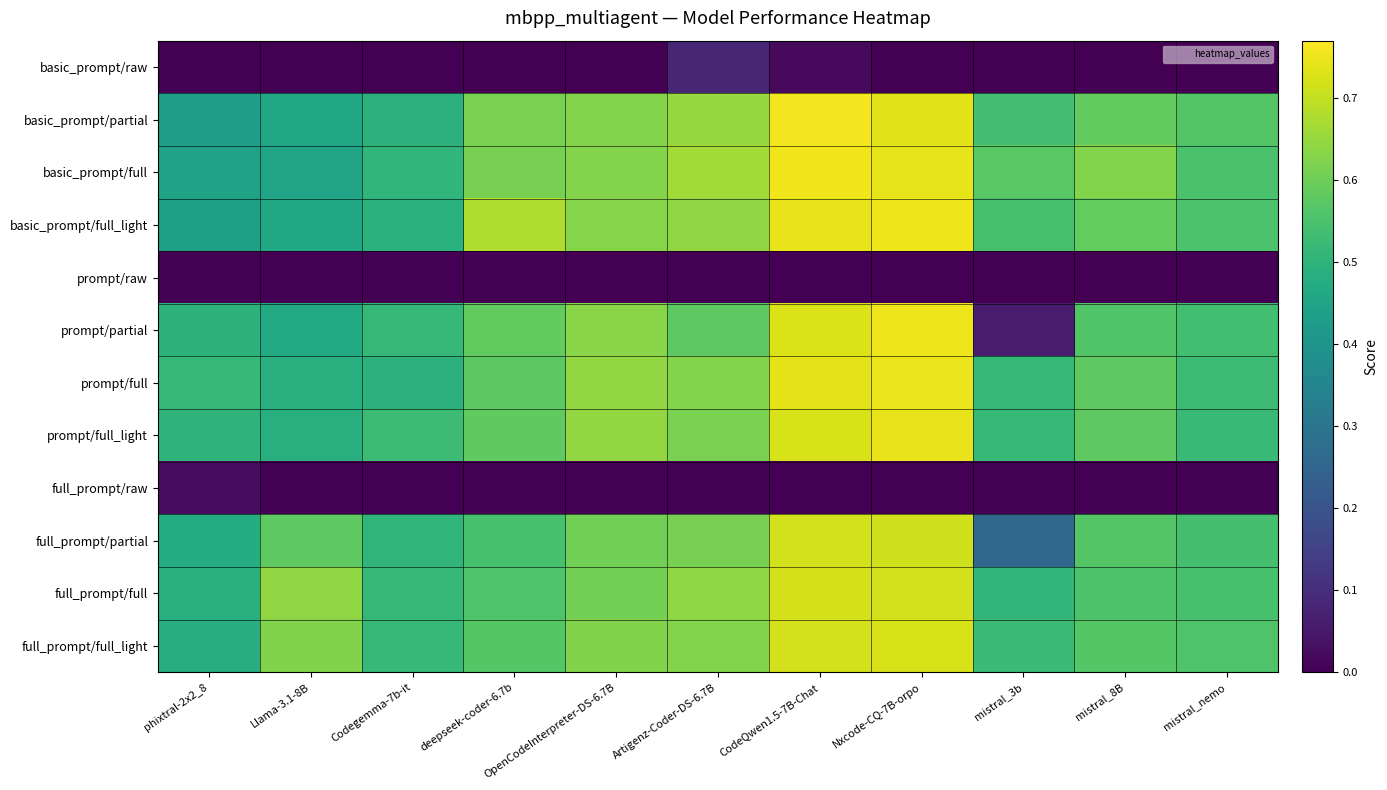

Reading left to right, extract all data points from this chart.

basic_prompt/raw: phixtral-2x2_8=0.0	Llama-3.1-8B=0.0	Codegemma-7b-it=0.0	deepseek-coder-6.7b=0.0	OpenCodeInterpreter-DS-6.7B=0.0	Artigenz-Coder-DS-6.7B=0.1	CodeQwen1.5-7B-Chat=0.0	Nxcode-CQ-7B-orpo=0.0	mistral_3b=0.0	mistral_8B=0.0	mistral_nemo=0.0
basic_prompt/partial: phixtral-2x2_8=0.4	Llama-3.1-8B=0.5	Codegemma-7b-it=0.5	deepseek-coder-6.7b=0.6	OpenCodeInterpreter-DS-6.7B=0.6	Artigenz-Coder-DS-6.7B=0.6	CodeQwen1.5-7B-Chat=0.8	Nxcode-CQ-7B-orpo=0.7	mistral_3b=0.5	mistral_8B=0.6	mistral_nemo=0.6
basic_prompt/full: phixtral-2x2_8=0.4	Llama-3.1-8B=0.4	Codegemma-7b-it=0.5	deepseek-coder-6.7b=0.6	OpenCodeInterpreter-DS-6.7B=0.6	Artigenz-Coder-DS-6.7B=0.7	CodeQwen1.5-7B-Chat=0.8	Nxcode-CQ-7B-orpo=0.7	mistral_3b=0.6	mistral_8B=0.6	mistral_nemo=0.5
basic_prompt/full_light: phixtral-2x2_8=0.4	Llama-3.1-8B=0.5	Codegemma-7b-it=0.5	deepseek-coder-6.7b=0.7	OpenCodeInterpreter-DS-6.7B=0.6	Artigenz-Coder-DS-6.7B=0.6	CodeQwen1.5-7B-Chat=0.7	Nxcode-CQ-7B-orpo=0.8	mistral_3b=0.5	mistral_8B=0.6	mistral_nemo=0.6
prompt/raw: phixtral-2x2_8=0.0	Llama-3.1-8B=0.0	Codegemma-7b-it=0.0	deepseek-coder-6.7b=0.0	OpenCodeInterpreter-DS-6.7B=0.0	Artigenz-Coder-DS-6.7B=0.0	CodeQwen1.5-7B-Chat=0.0	Nxcode-CQ-7B-orpo=0.0	mistral_3b=0.0	mistral_8B=0.0	mistral_nemo=0.0
prompt/partial: phixtral-2x2_8=0.5	Llama-3.1-8B=0.5	Codegemma-7b-it=0.5	deepseek-coder-6.7b=0.6	OpenCodeInterpreter-DS-6.7B=0.6	Artigenz-Coder-DS-6.7B=0.6	CodeQwen1.5-7B-Chat=0.7	Nxcode-CQ-7B-orpo=0.8	mistral_3b=0.1	mistral_8B=0.6	mistral_nemo=0.5
prompt/full: phixtral-2x2_8=0.5	Llama-3.1-8B=0.5	Codegemma-7b-it=0.5	deepseek-coder-6.7b=0.6	OpenCodeInterpreter-DS-6.7B=0.6	Artigenz-Coder-DS-6.7B=0.6	CodeQwen1.5-7B-Chat=0.7	Nxcode-CQ-7B-orpo=0.7	mistral_3b=0.5	mistral_8B=0.6	mistral_nemo=0.5
prompt/full_light: phixtral-2x2_8=0.5	Llama-3.1-8B=0.5	Codegemma-7b-it=0.5	deepseek-coder-6.7b=0.6	OpenCodeInterpreter-DS-6.7B=0.6	Artigenz-Coder-DS-6.7B=0.6	CodeQwen1.5-7B-Chat=0.7	Nxcode-CQ-7B-orpo=0.7	mistral_3b=0.5	mistral_8B=0.6	mistral_nemo=0.5
full_prompt/raw: phixtral-2x2_8=0.0	Llama-3.1-8B=0.0	Codegemma-7b-it=0.0	deepseek-coder-6.7b=0.0	OpenCodeInterpreter-DS-6.7B=0.0	Artigenz-Coder-DS-6.7B=0.0	CodeQwen1.5-7B-Chat=0.0	Nxcode-CQ-7B-orpo=0.0	mistral_3b=0.0	mistral_8B=0.0	mistral_nemo=0.0
full_prompt/partial: phixtral-2x2_8=0.5	Llama-3.1-8B=0.6	Codegemma-7b-it=0.5	deepseek-coder-6.7b=0.5	OpenCodeInterpreter-DS-6.7B=0.6	Artigenz-Coder-DS-6.7B=0.6	CodeQwen1.5-7B-Chat=0.7	Nxcode-CQ-7B-orpo=0.7	mistral_3b=0.3	mistral_8B=0.6	mistral_nemo=0.5
full_prompt/full: phixtral-2x2_8=0.5	Llama-3.1-8B=0.6	Codegemma-7b-it=0.5	deepseek-coder-6.7b=0.6	OpenCodeInterpreter-DS-6.7B=0.6	Artigenz-Coder-DS-6.7B=0.6	CodeQwen1.5-7B-Chat=0.7	Nxcode-CQ-7B-orpo=0.7	mistral_3b=0.5	mistral_8B=0.6	mistral_nemo=0.5
full_prompt/full_light: phixtral-2x2_8=0.5	Llama-3.1-8B=0.6	Codegemma-7b-it=0.5	deepseek-coder-6.7b=0.6	OpenCodeInterpreter-DS-6.7B=0.6	Artigenz-Coder-DS-6.7B=0.6	CodeQwen1.5-7B-Chat=0.7	Nxcode-CQ-7B-orpo=0.7	mistral_3b=0.5	mistral_8B=0.6	mistral_nemo=0.6